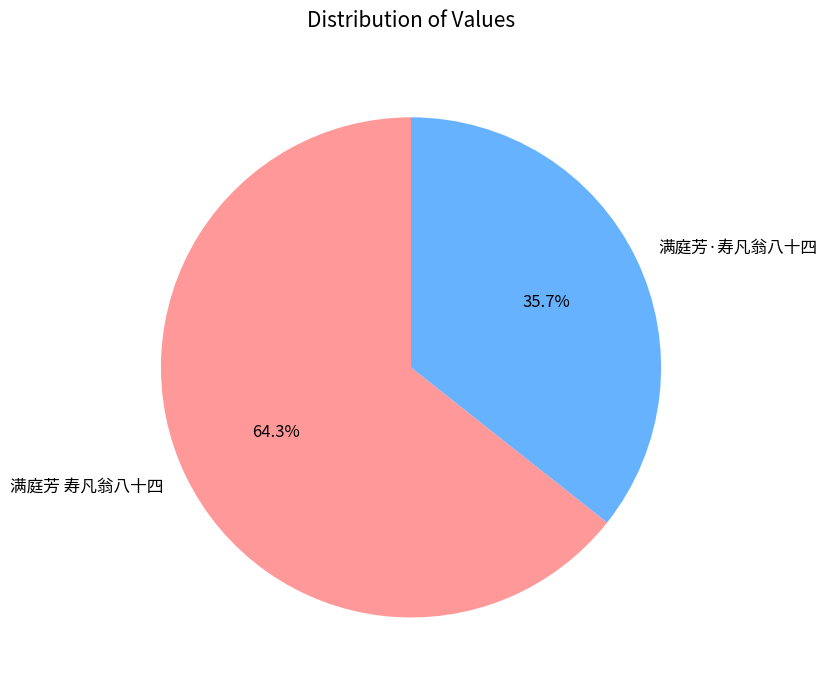

What is the smallest slice in the pie chart?

满庭芳·寿凡翁八十四